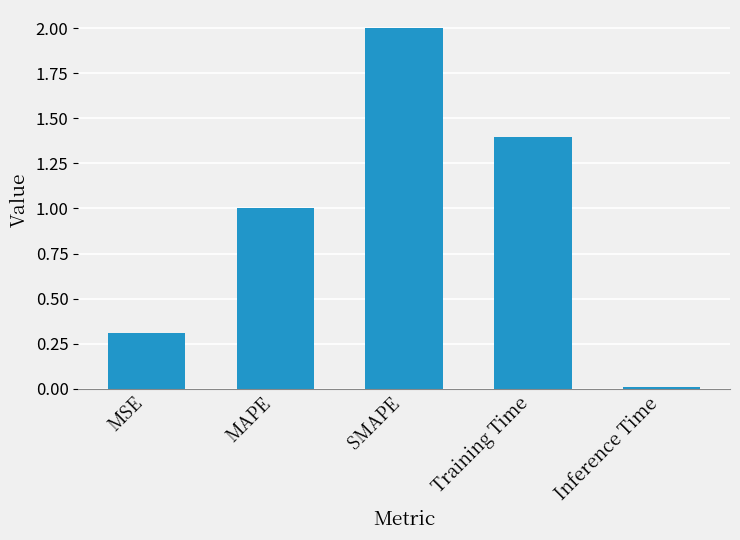

What is the sum of the values at MSE and Inference Time?

0.3